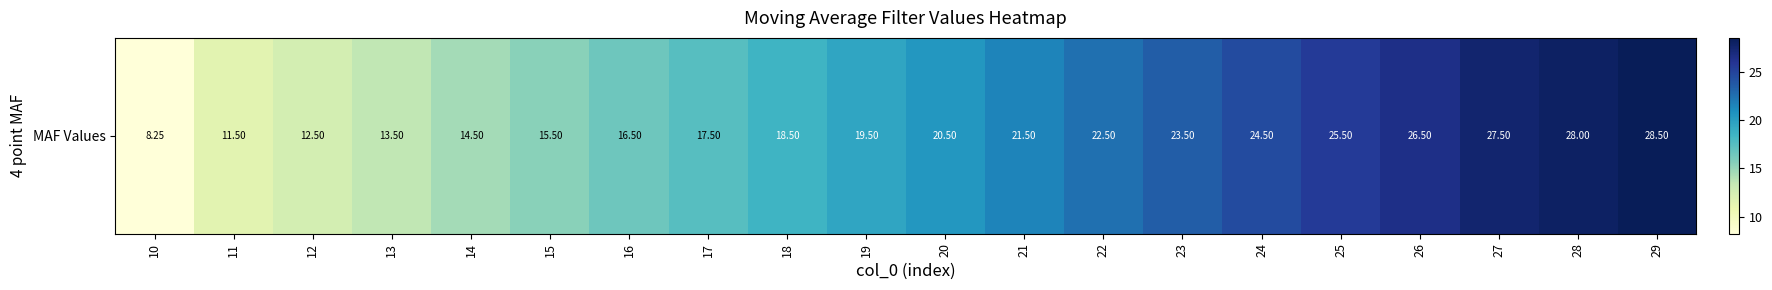

Which has a higher value, 18 or 24?

24